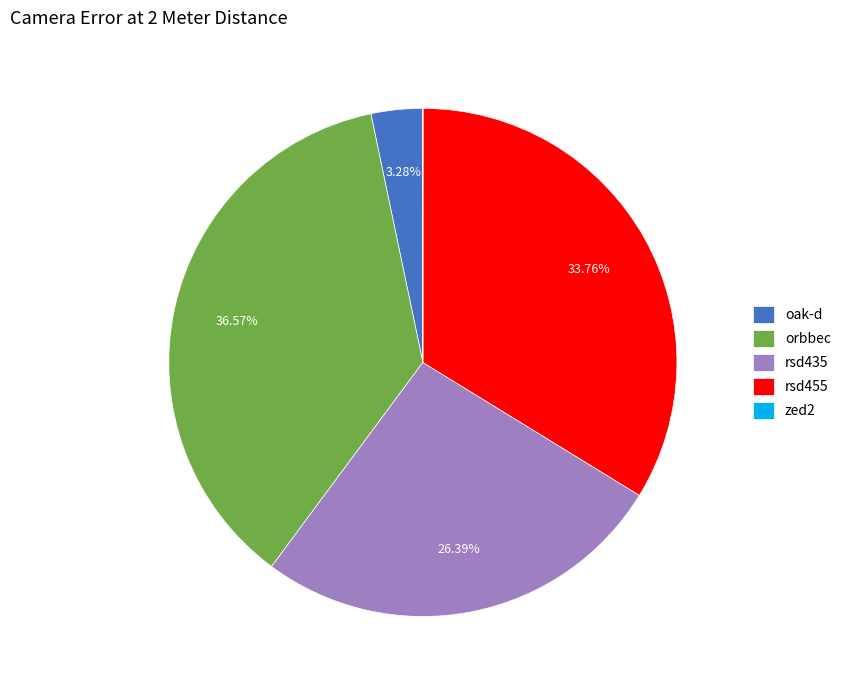

Approximately how many times larger is the value at rsd455 compared to rsd435?

1.3